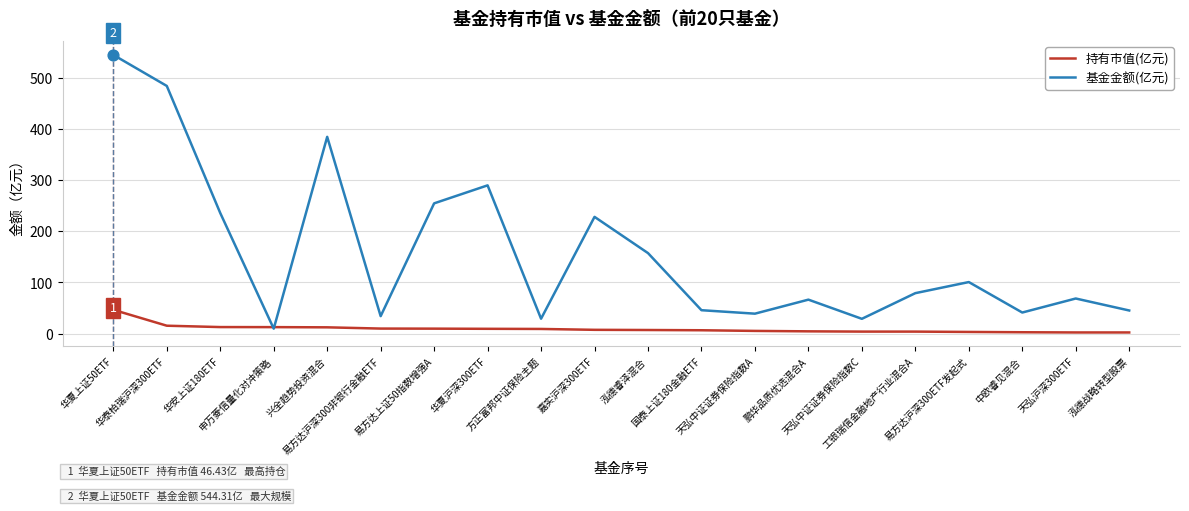

Which series has the widest spread of values?

基金金额(亿元)